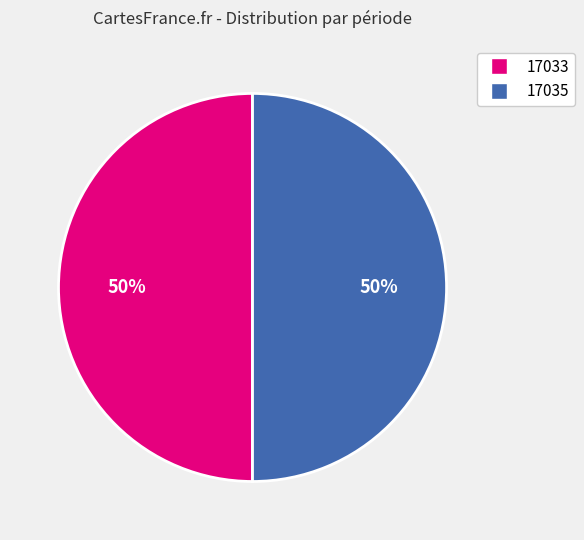

True or false: 17035 accounts for 50% of the total.

True